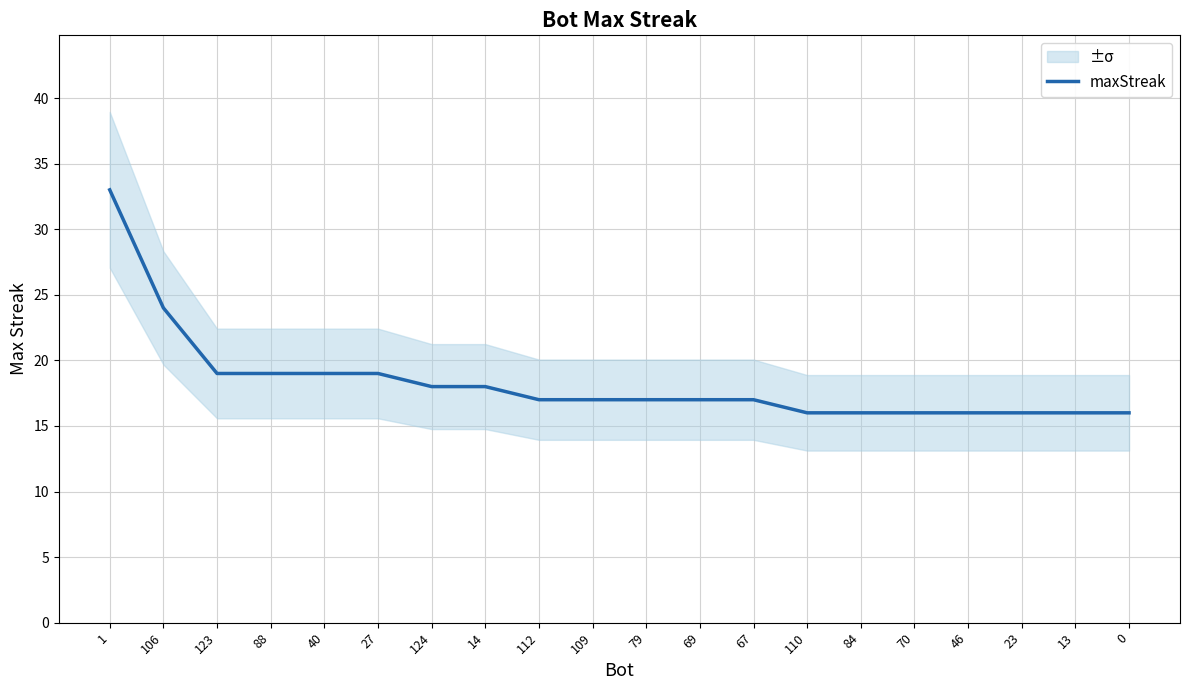

How many distinct data groups are displayed?

1